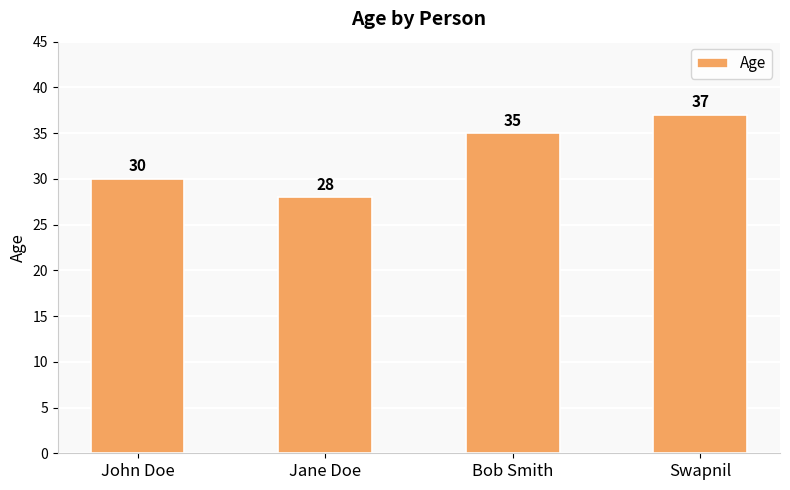

What is the ratio of the value at Jane Doe to the value at John Doe?

0.9